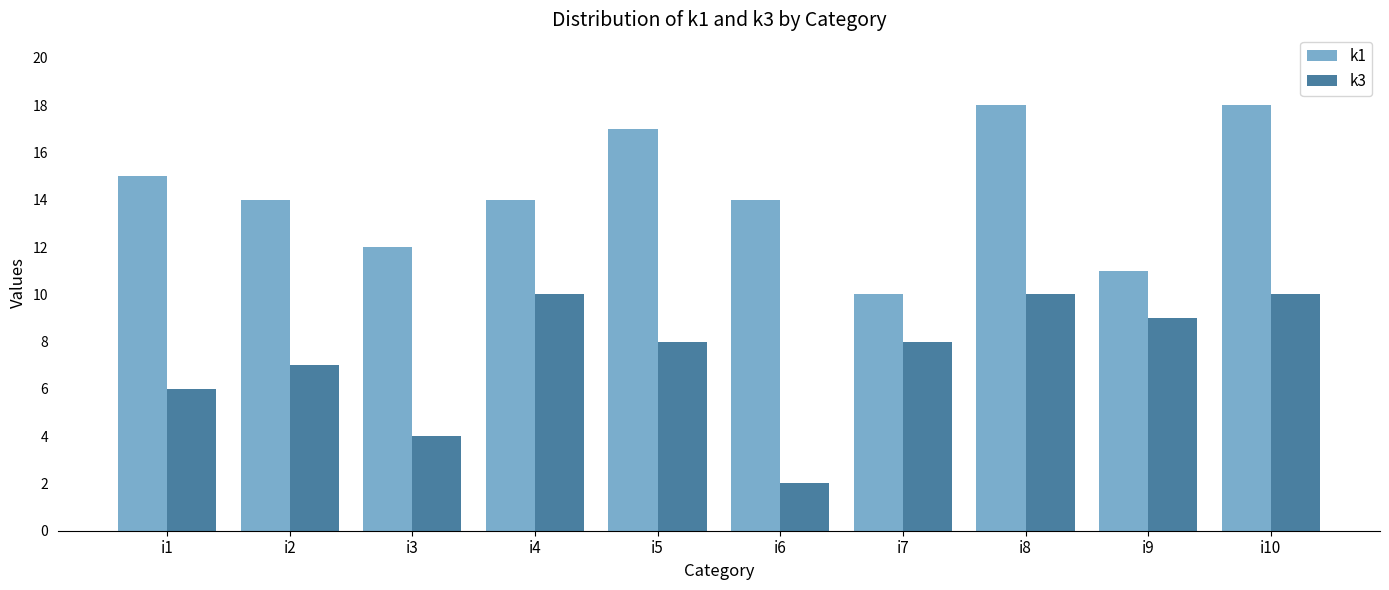

Rank the series by their average value, from highest to lowest.

k1, k3